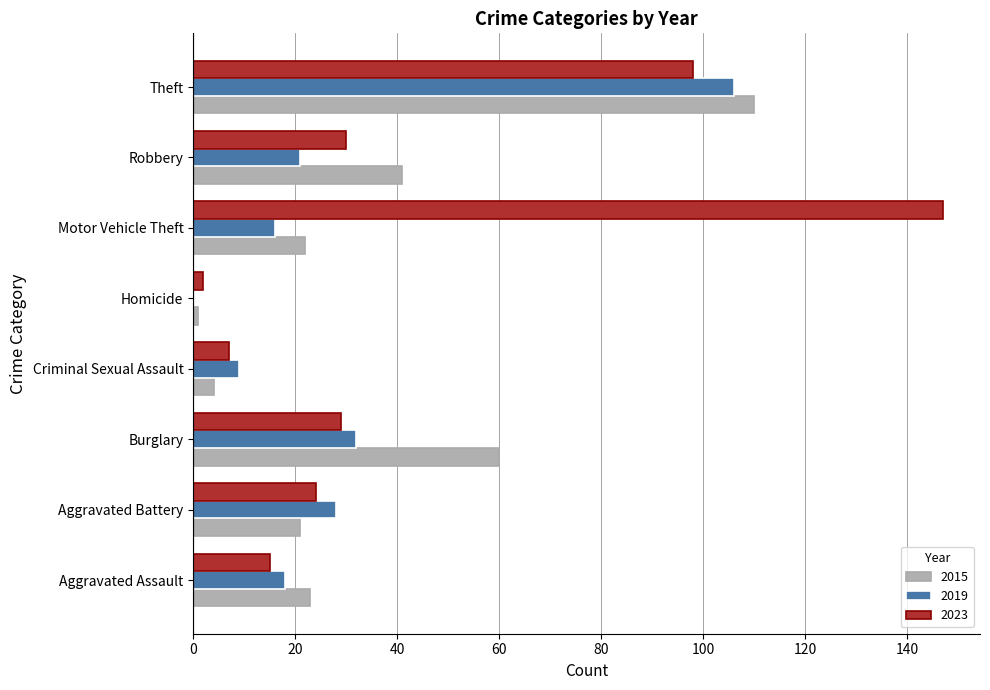

Is it true that 2019 equals 16 at Motor Vehicle Theft?

True